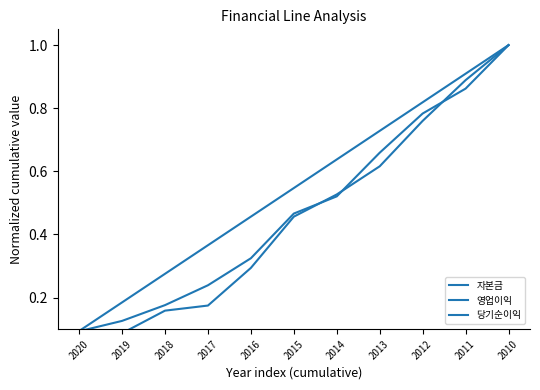

The 당기순이익 series shows 0.1 at 2019. True or false?

True